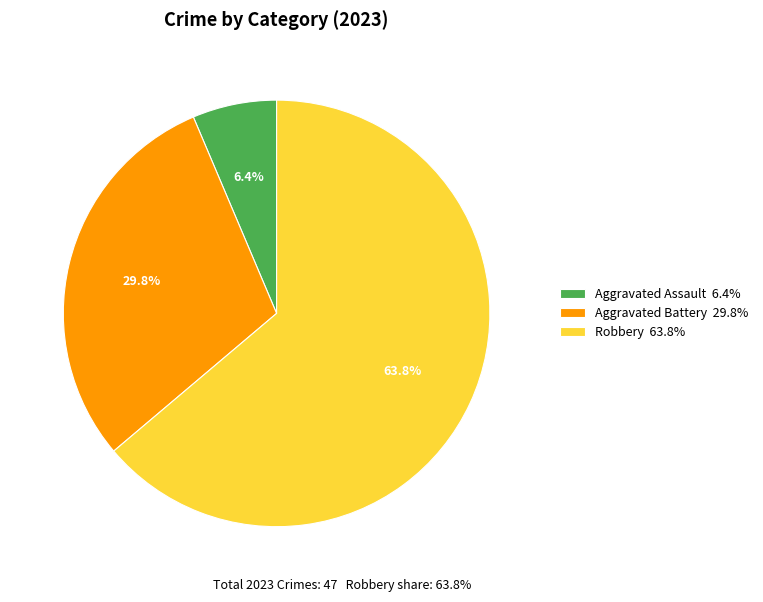

How many slices are in this pie chart?

3